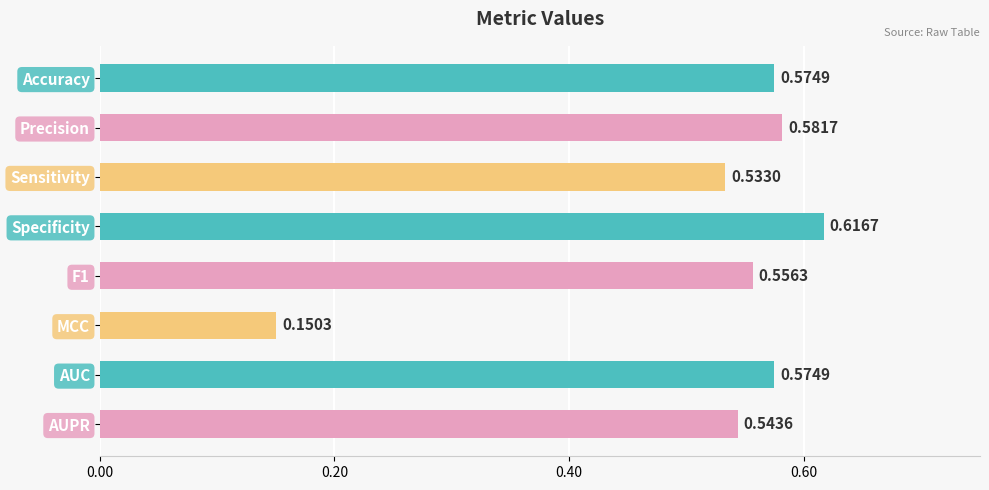

How many categories are shown in the chart?

8